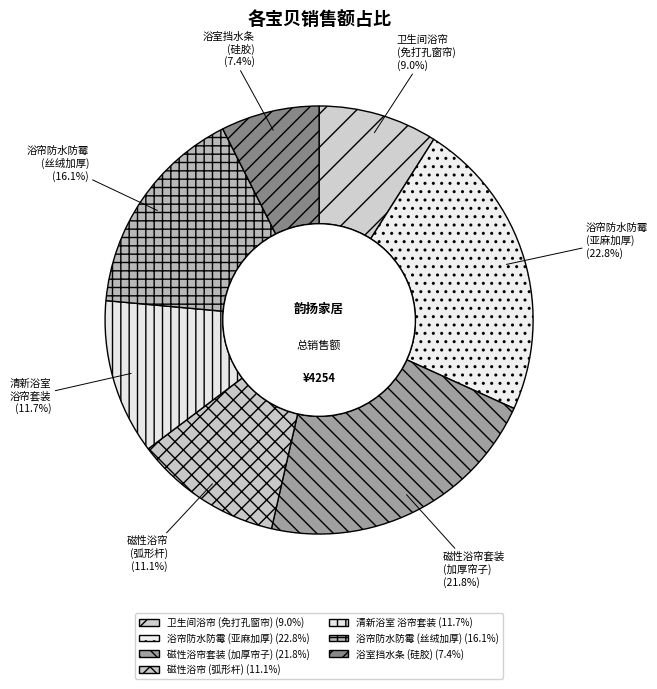

Does any single category account for the majority?

No